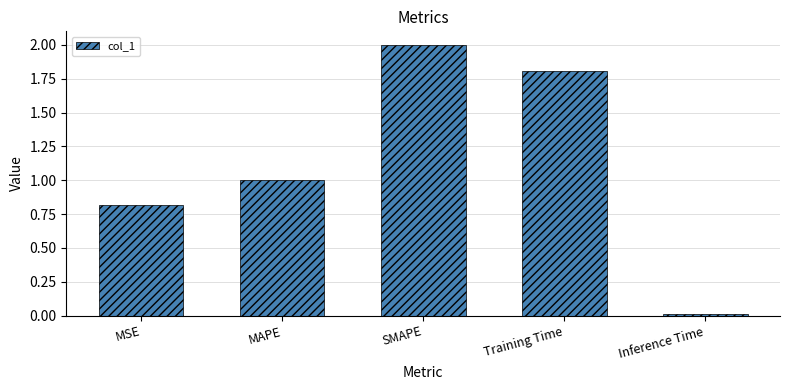

Is it true that the value at Inference Time is 0.0?

True